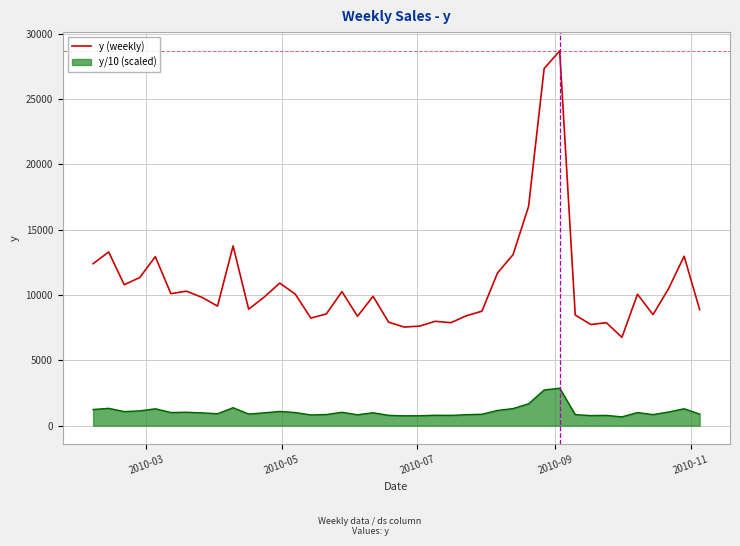

Which series has the widest spread of values?

y (weekly)